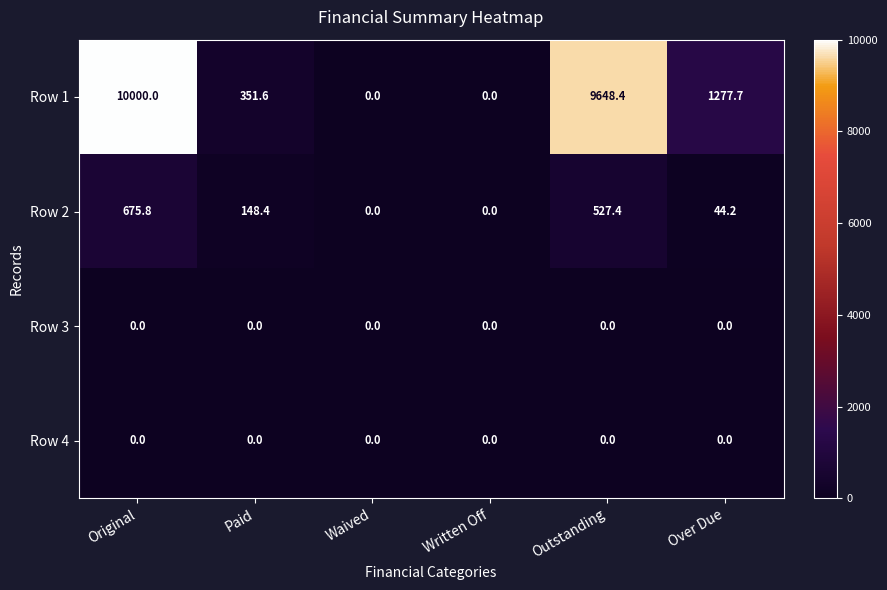

How many data points does each series have?

6